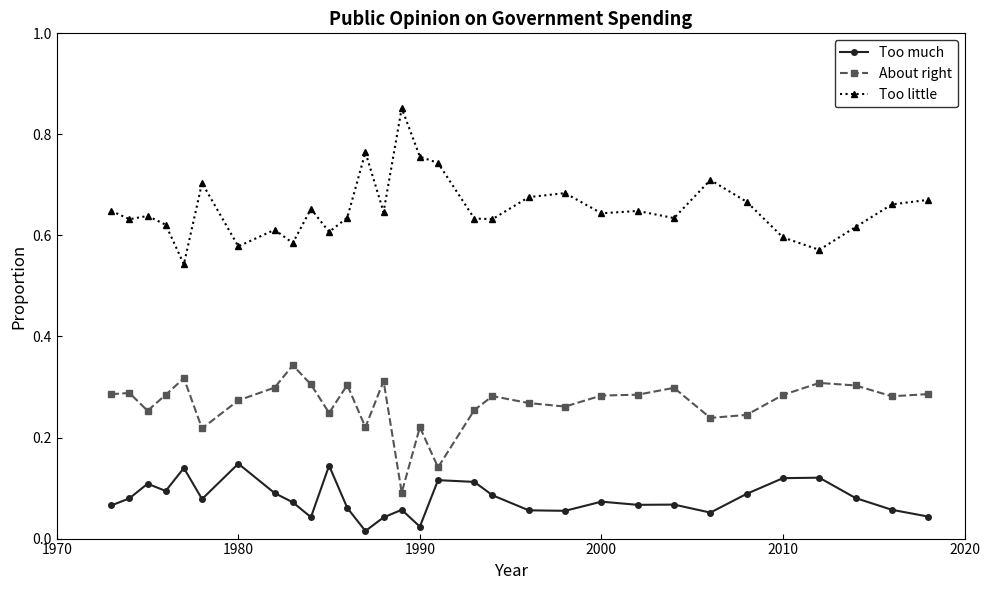

In Too little, how many points are higher than both neighbors (excluding endpoints)?

9